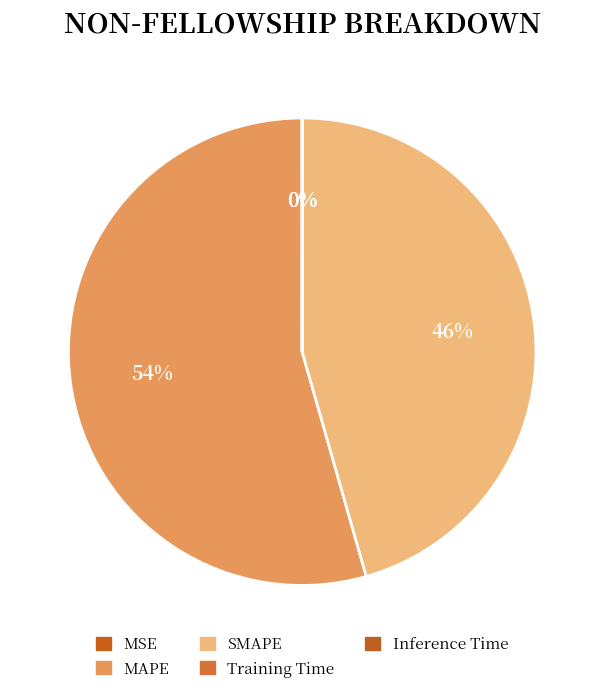

How many segments does this pie chart have?

5